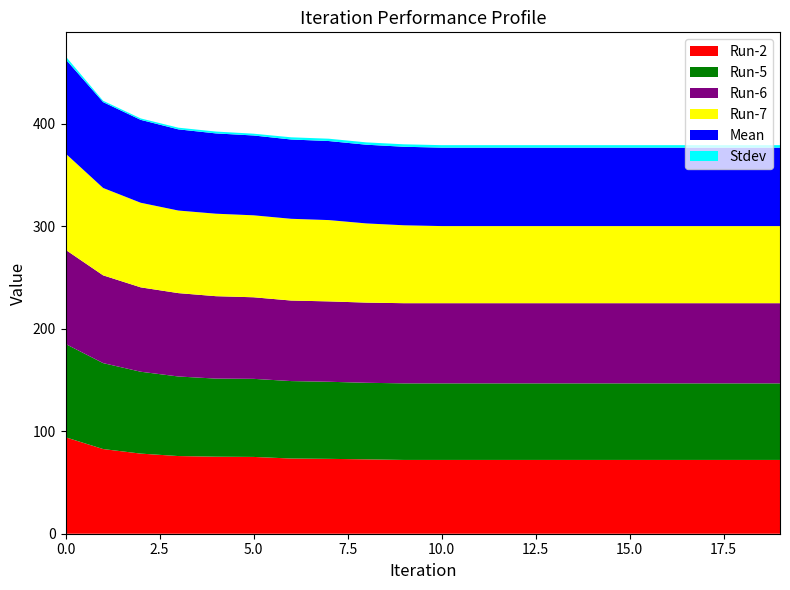

Reading left to right, transcribe all the data shown in this chart.

Run-2: 94.1	82.6	78.2	75.8	75.2	75.0	73.4	73.1	72.6	72.0	72.0	72.0	72.0	72.0	72.0	72.0	72.0	72.0	72.0	72.0
Run-5: 91.1	83.9	79.9	77.7	76.2	76.2	75.6	75.2	74.7	74.7	74.7	74.7	74.7	74.7	74.7	74.7	74.7	74.7	74.7	74.7
Run-6: 91.9	85.7	82.4	81.4	80.4	79.6	78.6	78.4	78.2	78.2	78.2	78.2	78.2	78.2	78.2	78.2	78.2	78.2	78.2	78.2
Run-7: 94.0	85.3	82.6	80.6	80.5	80.0	79.8	79.4	77.3	76.0	75.3	75.3	75.3	75.3	75.3	75.3	75.3	75.3	75.3	75.3
Mean: 92.0	83.8	80.9	79.2	78.4	77.9	77.4	77.2	76.8	76.6	76.6	76.6	76.6	76.6	76.6	76.6	76.6	76.6	76.6	76.6
Stdev: 2.9	1.3	1.4	1.6	1.8	1.8	2.1	2.3	2.3	2.4	2.4	2.4	2.4	2.4	2.4	2.4	2.4	2.4	2.4	2.4